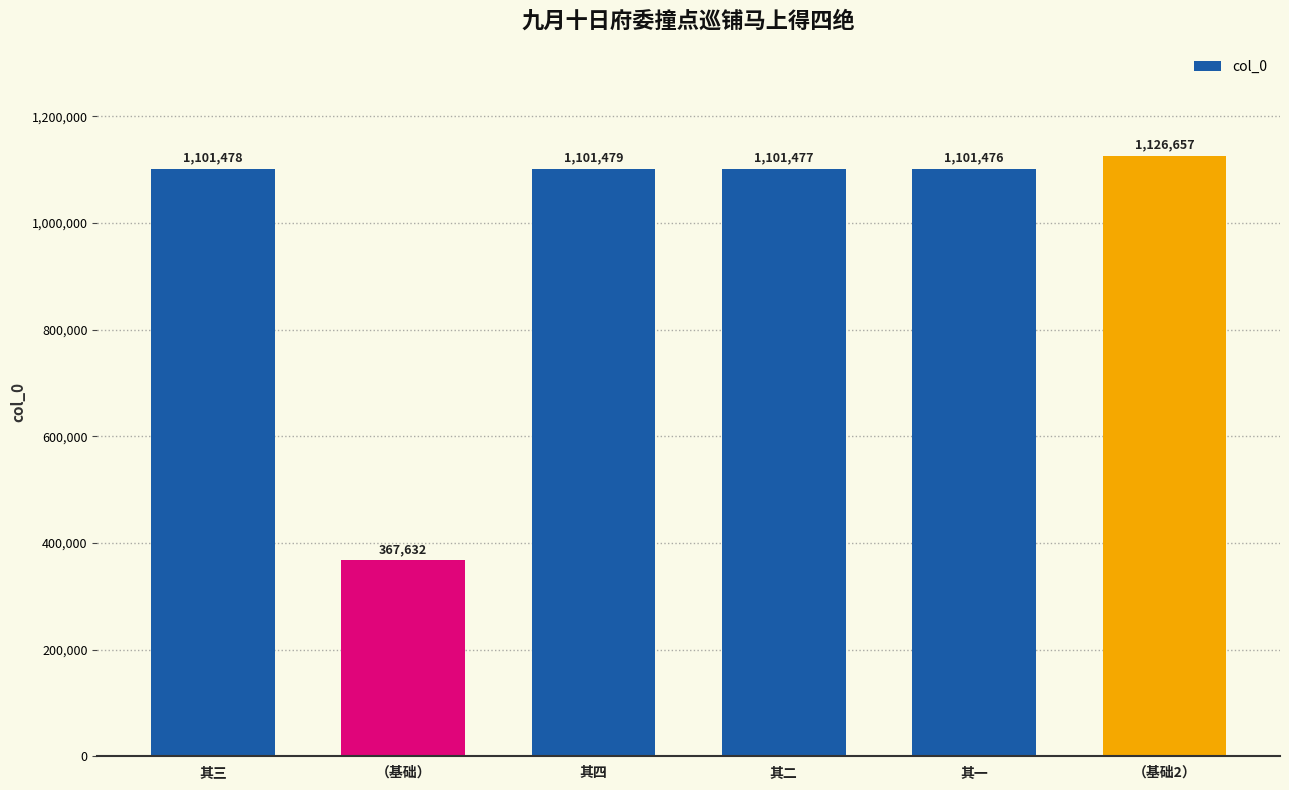

What is the change in value from 其二 to （基础2）?

+25180